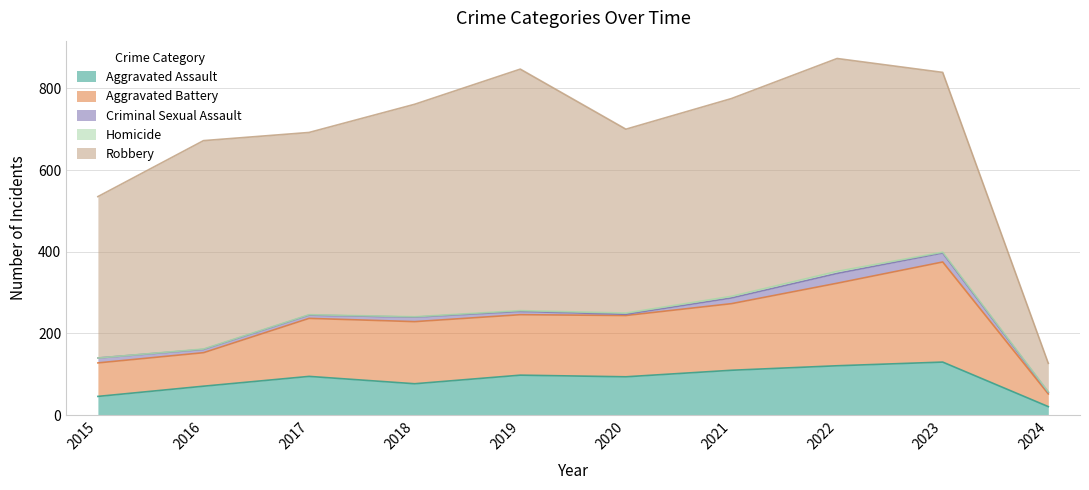

What are all the series names shown in the legend?

Aggravated Assault, Aggravated Battery, Criminal Sexual Assault, Homicide, Robbery